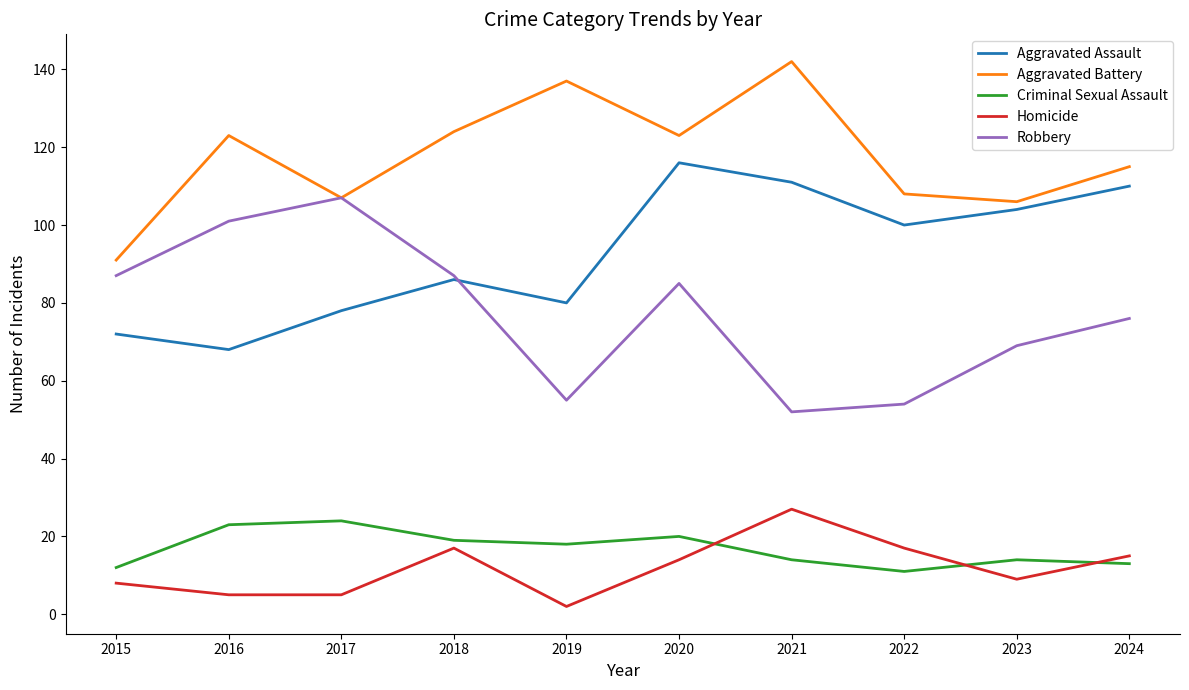

Reading right to left, extract all data points from this chart.

Aggravated Assault: 110	104	100	111	116	80	86	78	68	72
Aggravated Battery: 115	106	108	142	123	137	124	107	123	91
Criminal Sexual Assault: 13	14	11	14	20	18	19	24	23	12
Homicide: 15	9	17	27	14	2	17	5	5	8
Robbery: 76	69	54	52	85	55	87	107	101	87